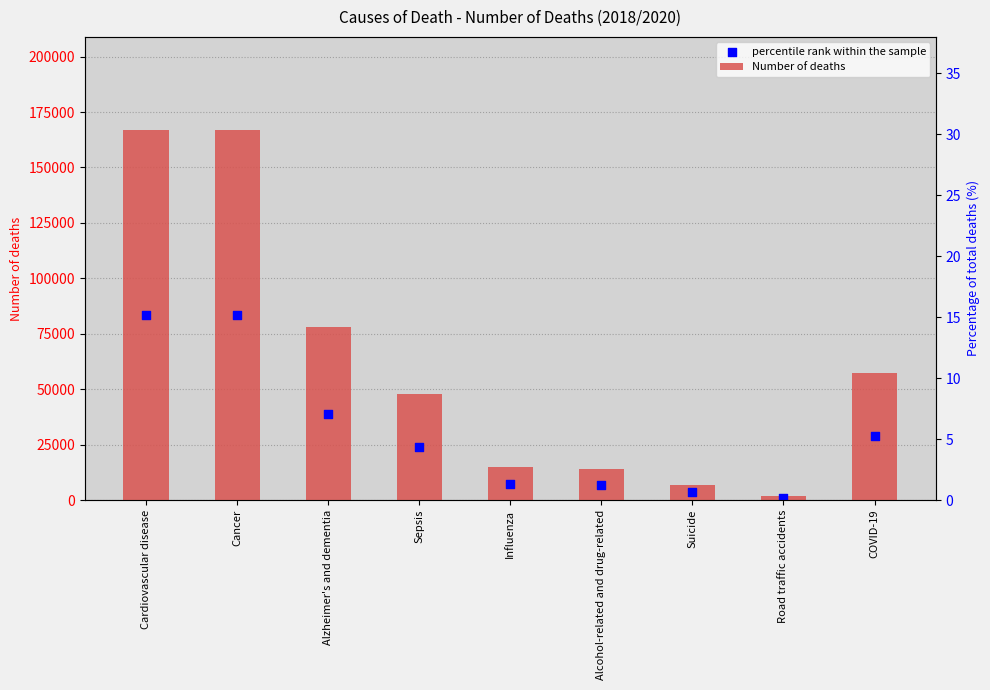

At which category is the sum across all series the highest?

Cardiovascular disease